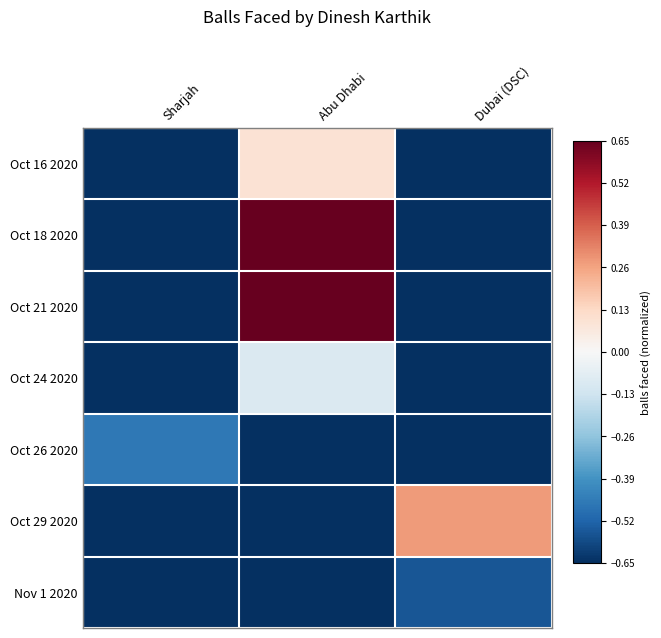

Which has a higher value, Dubai (DSC) or Sharjah?

Dubai (DSC)